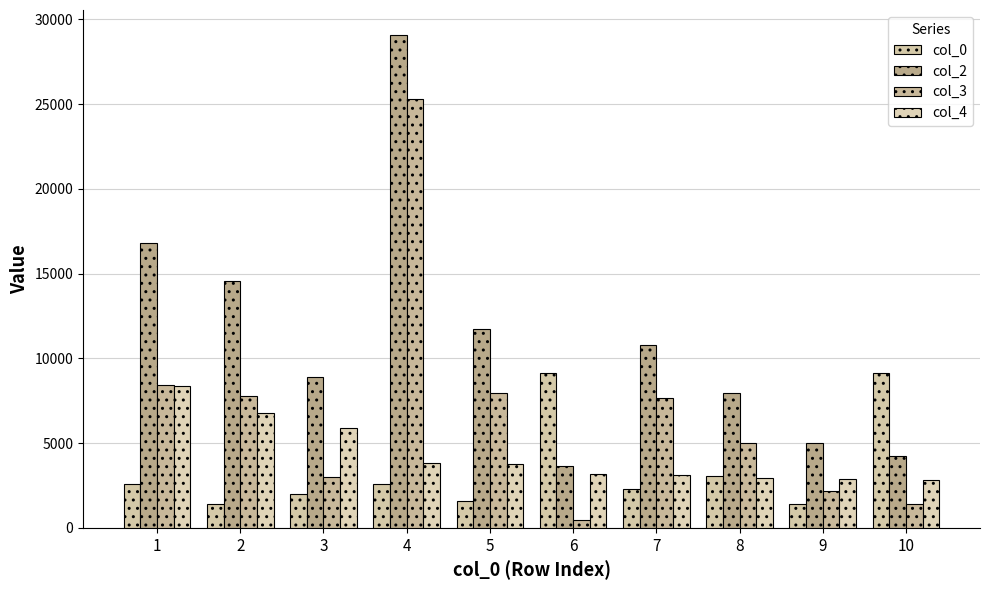

At how many categories does at least one series exceed 18708?

1